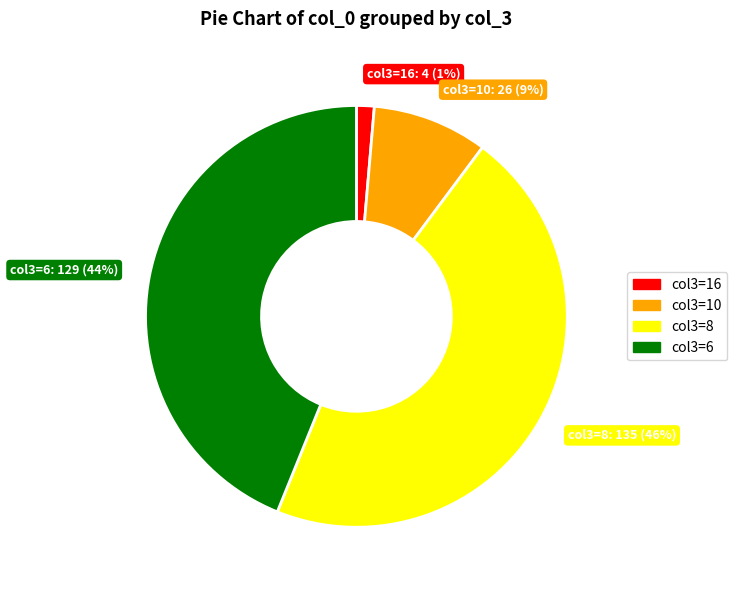

To the nearest percent, what is the difference between the largest and smallest slice percentages?

45%